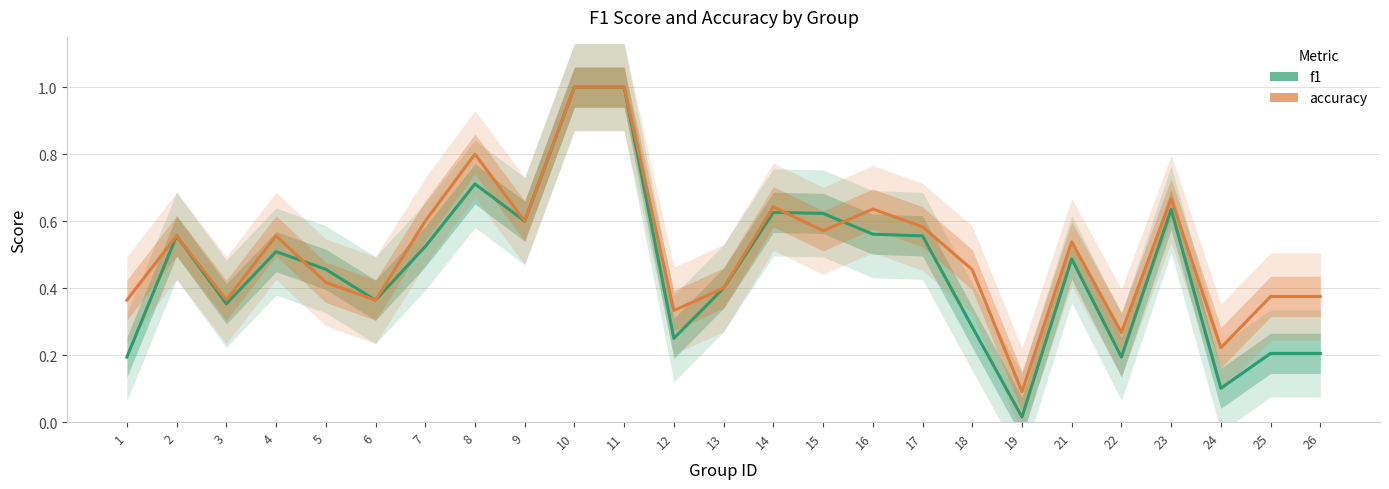

At which category does f1 reach its first local valley?

3